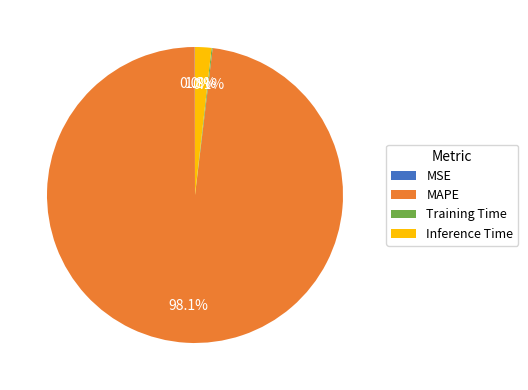

True or false: Inference Time accounts for 2% of the total.

True